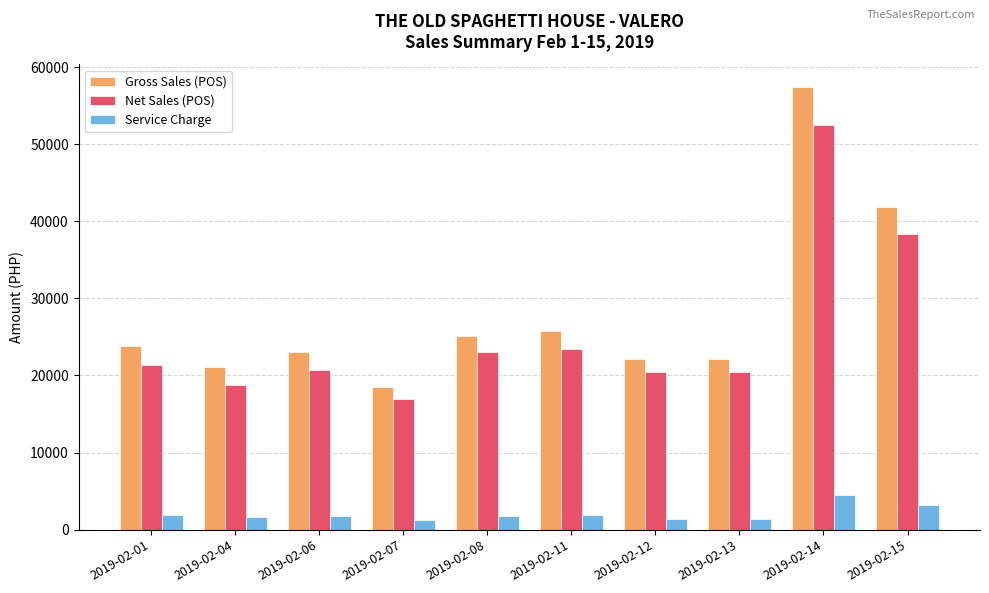

The value of Net Sales (POS) at 2019-02-07 is 25437.9. True or false?

False